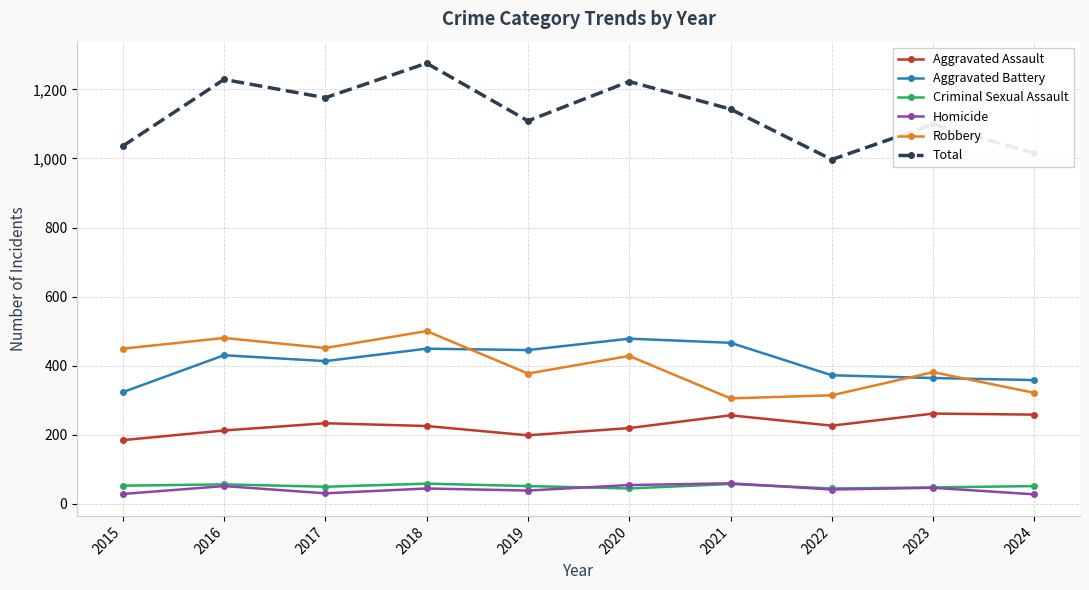

Between 2018 and 2024, which series saw the biggest shift?

Total